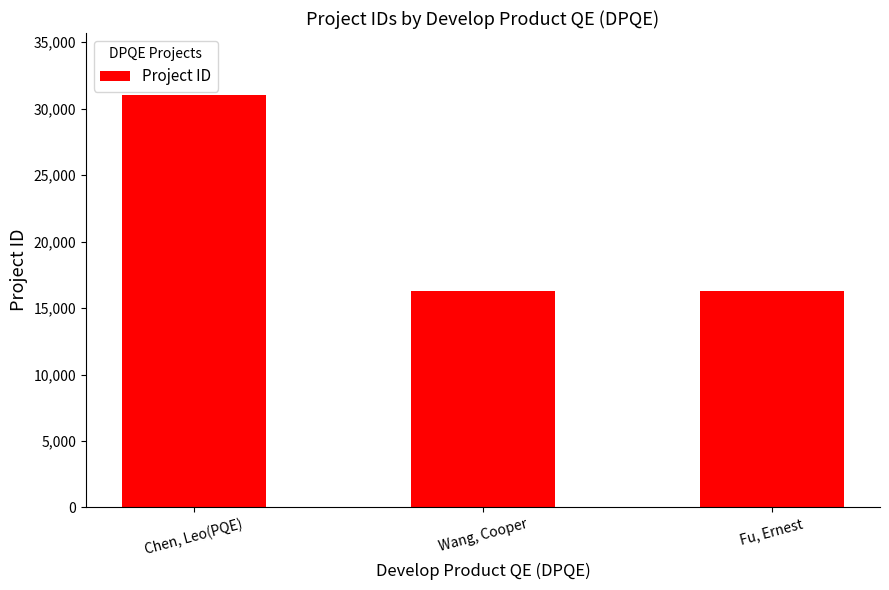

What is the label of the 2nd bar from the left?

Wang, Cooper